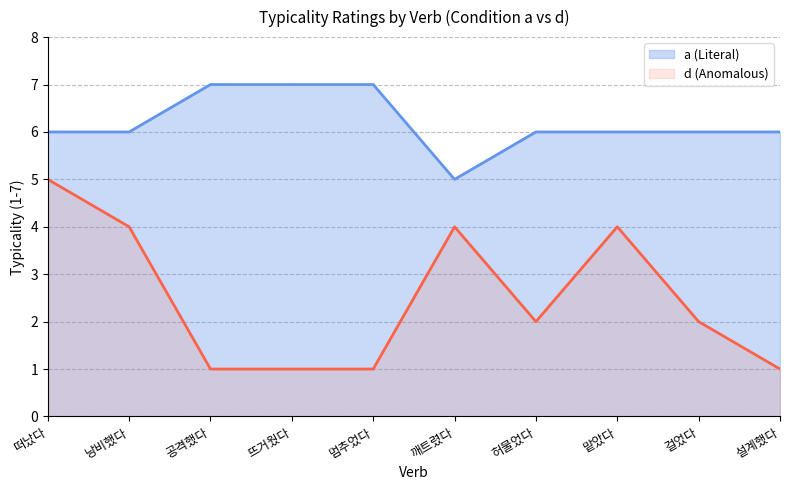

Rank the series by their average value, from lowest to highest.

d (Anomalous), a (Literal)